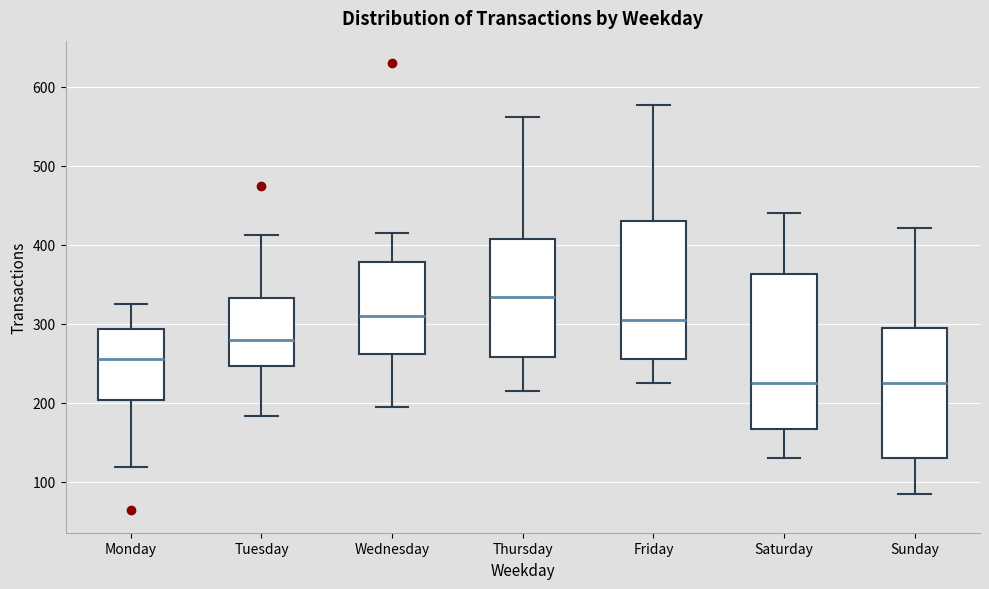

Comparing the boxes themselves (not the whiskers), which one is the tallest?

Saturday